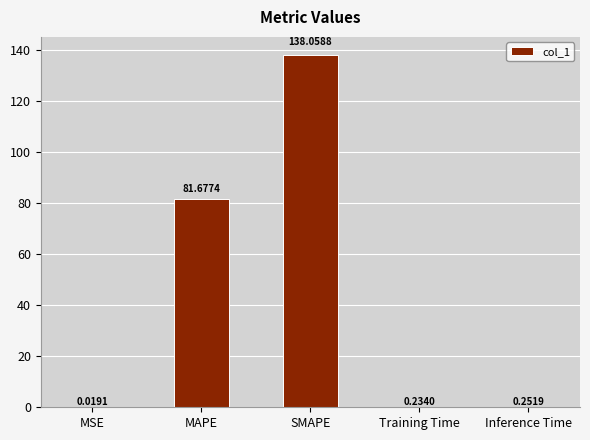

What is the sum of all values?

220.2